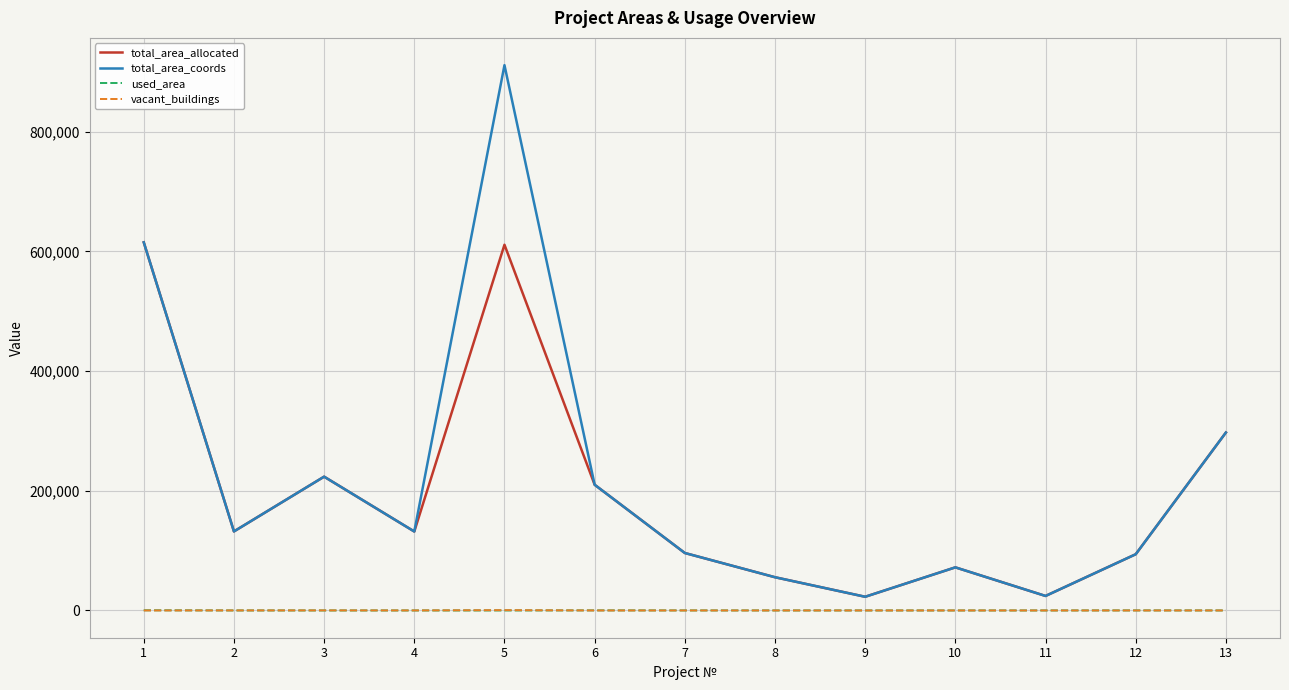

True or false: used_area and total_area_coords cross at least once.

False